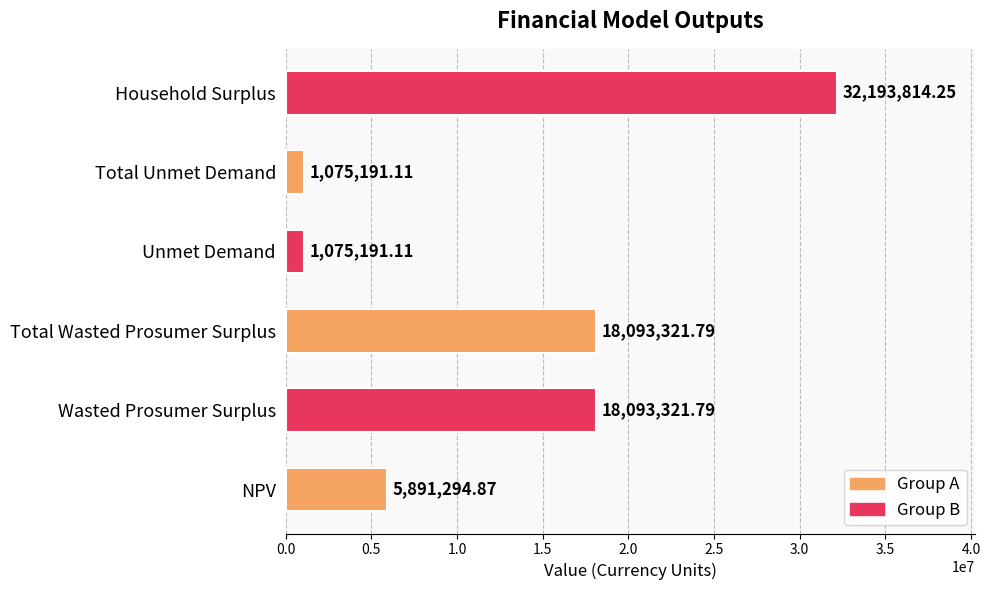

What is the sum of the values at Unmet Demand and Total Wasted Prosumer Surplus?

19168512.9